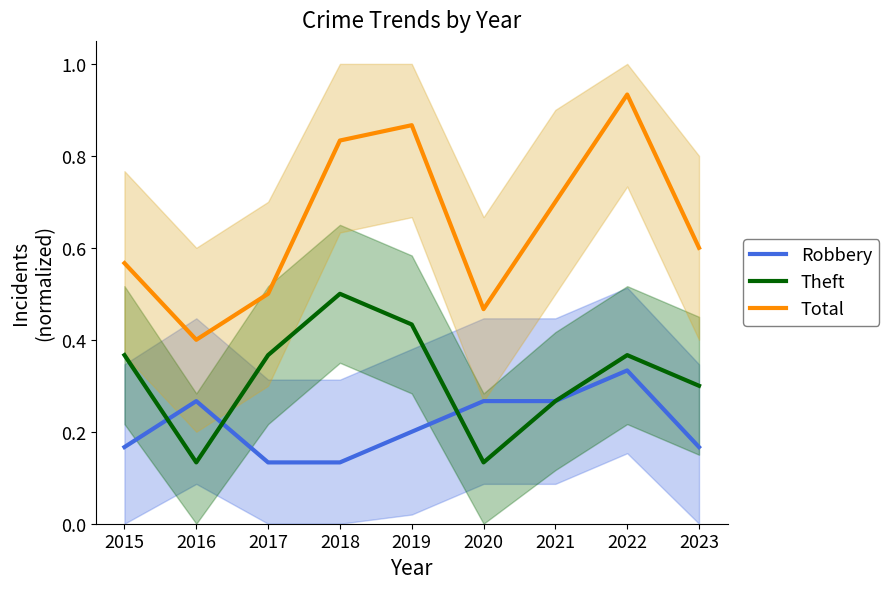

Between 2018 and 2022, which is larger?

2022